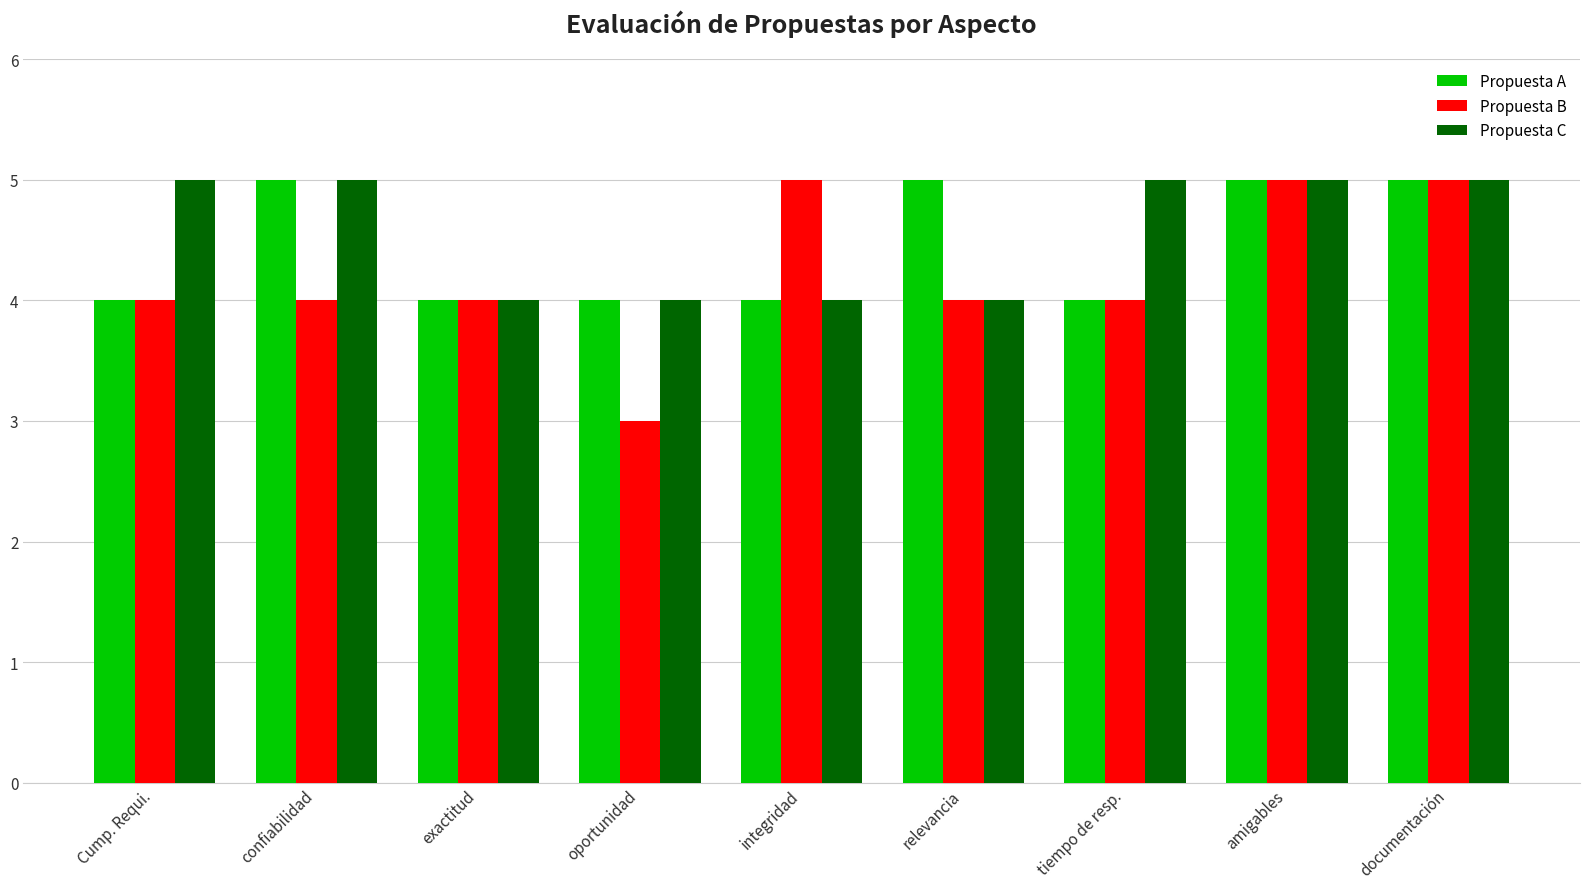

Reading left to right, what are all the values shown in this chart?

Propuesta A: 4	5	4	4	4	5	4	5	5
Propuesta B: 4	4	4	3	5	4	4	5	5
Propuesta C: 5	5	4	4	4	4	5	5	5